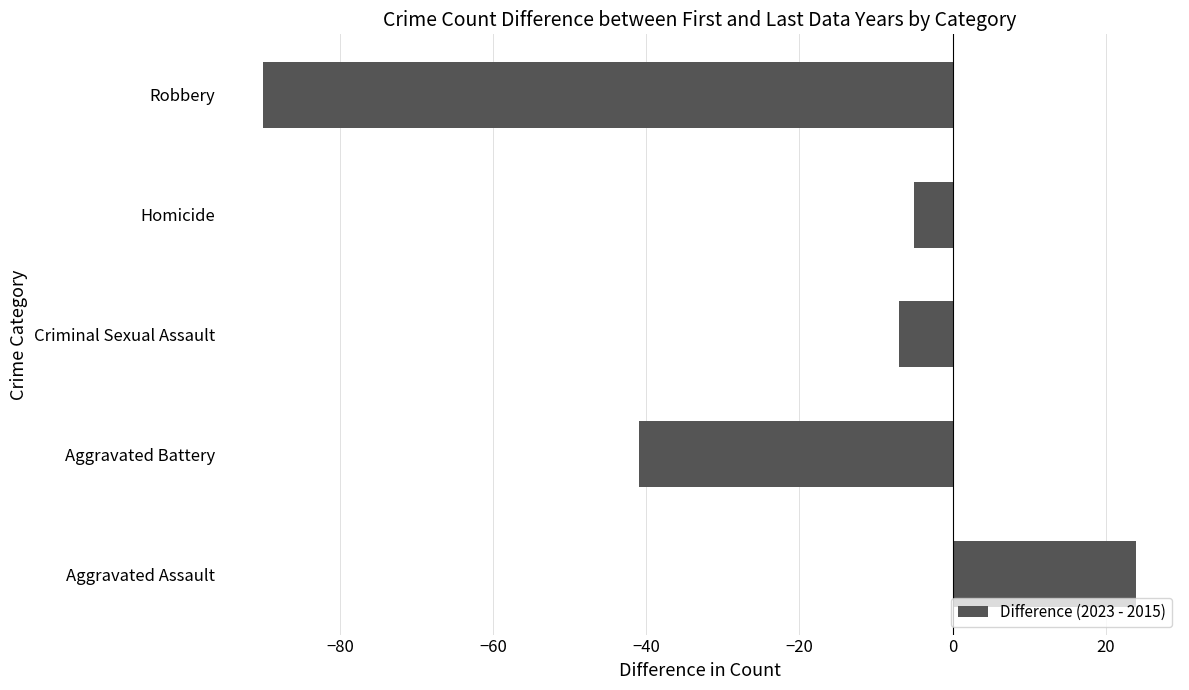

What is the change in value from Homicide to Robbery?

-85